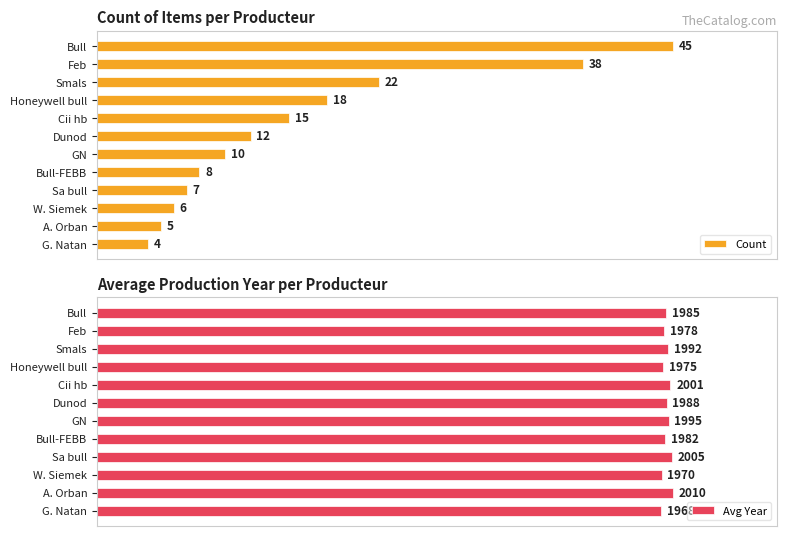

Which series has the largest total across all categories?

Avg Year